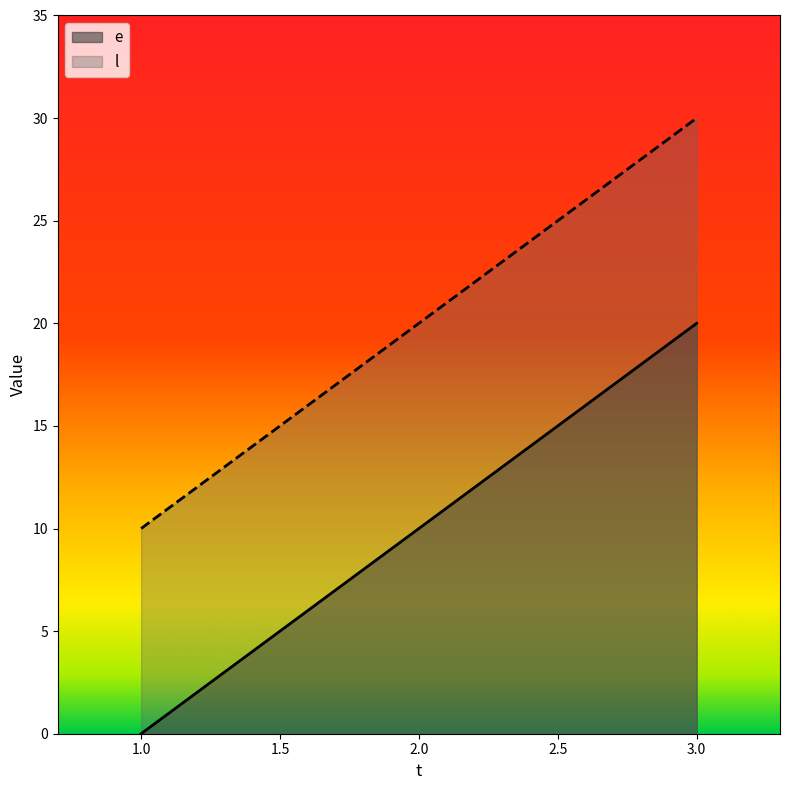

Read the e value at 3.0.

20